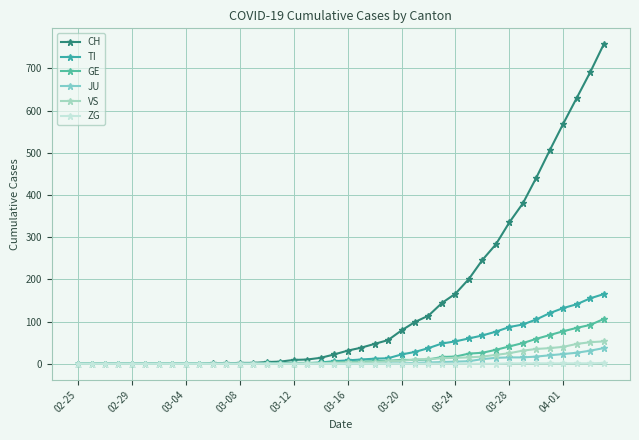

How many data points in CH are less than 31?

20